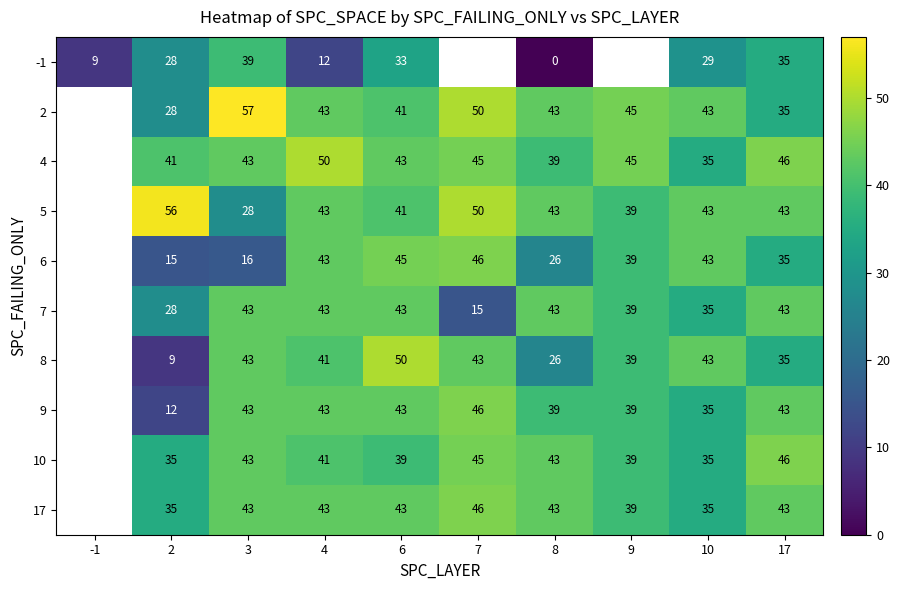

What is the total value across all series at 8?

345